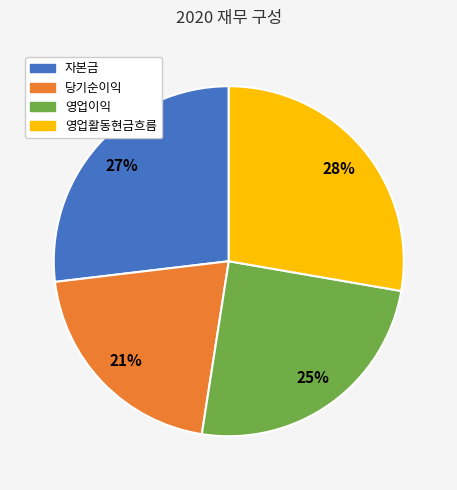

To the nearest percent, what is the difference between the largest and smallest slice percentages?

7%